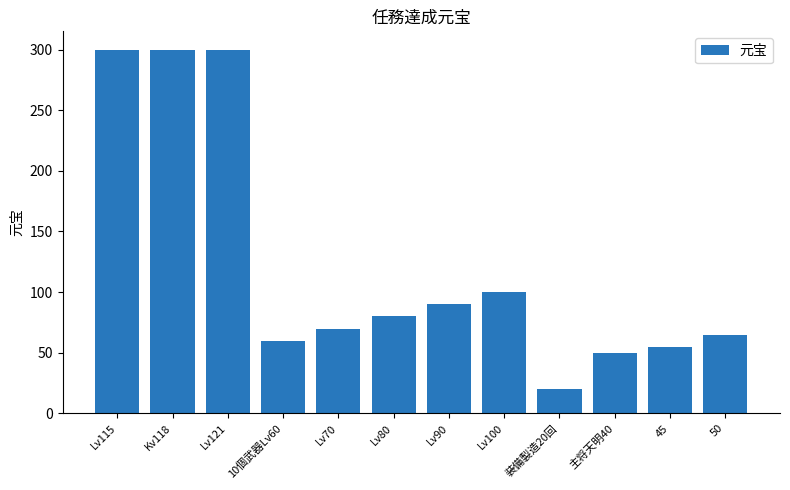

Reading left to right, extract all data points from this chart.

300	300	300	60	70	80	90	100	20	50	55	65